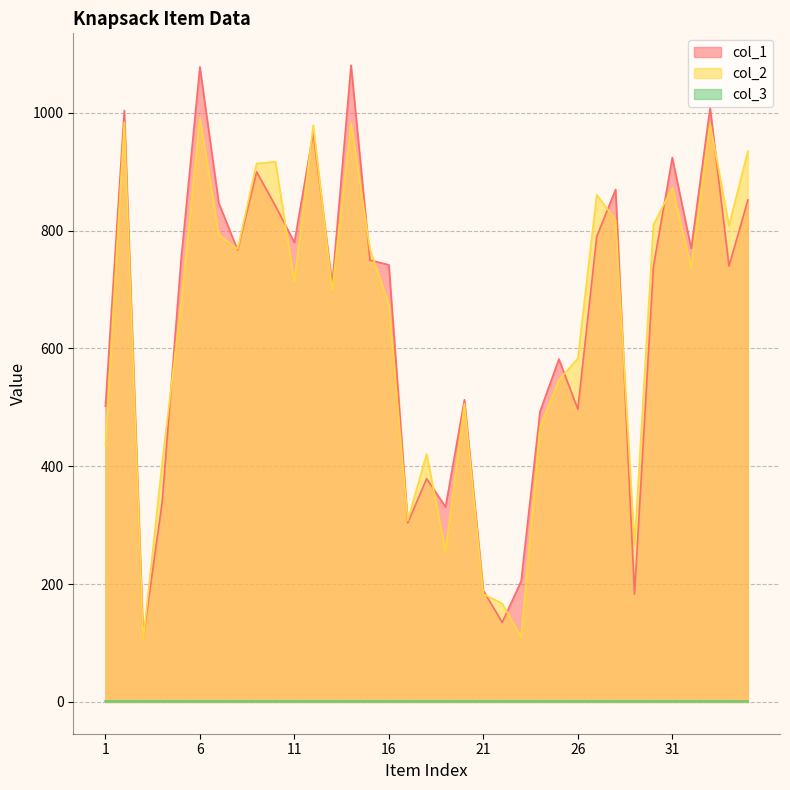

Which series has the widest spread of values?

col_1